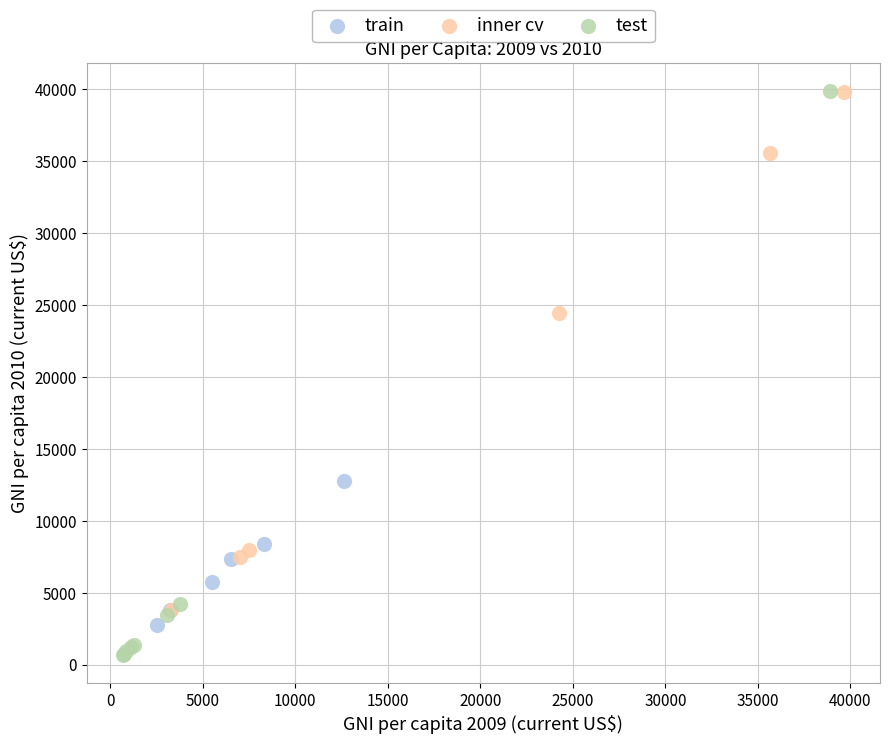

Which series has the widest spread of Y values?

test